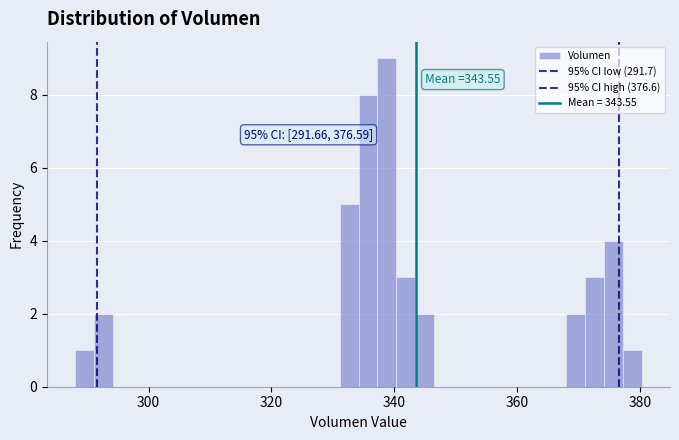

Read against the x-axis, roughly where is the centre of the tallest bar?

338